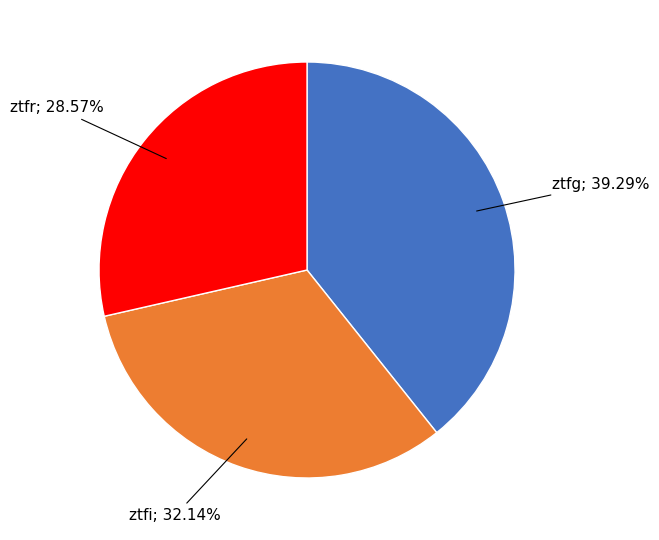

Is there any slice that represents more than half of the pie?

No